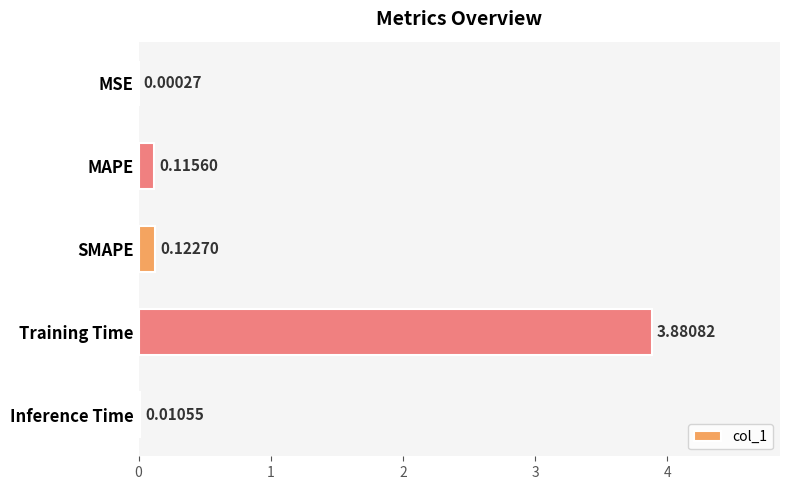

What is the sum of all values?

4.1